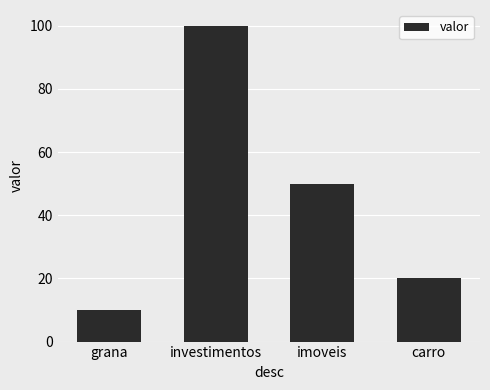

What is the difference between the second highest and second lowest values?

30